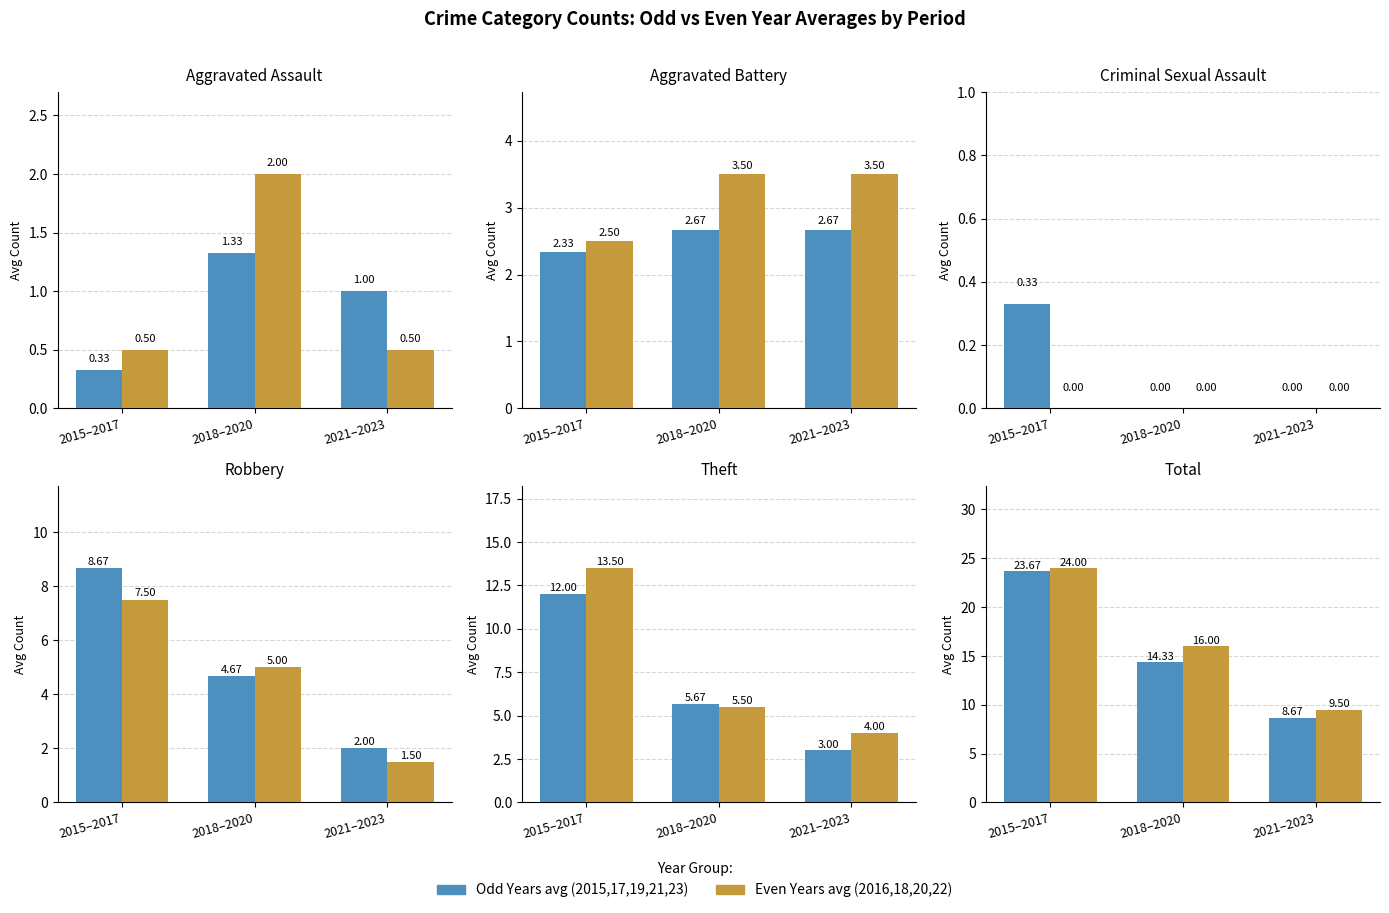

The Odd Years (2015,17,19,21,23) series shows 5.7 at 2021–2023. True or false?

False